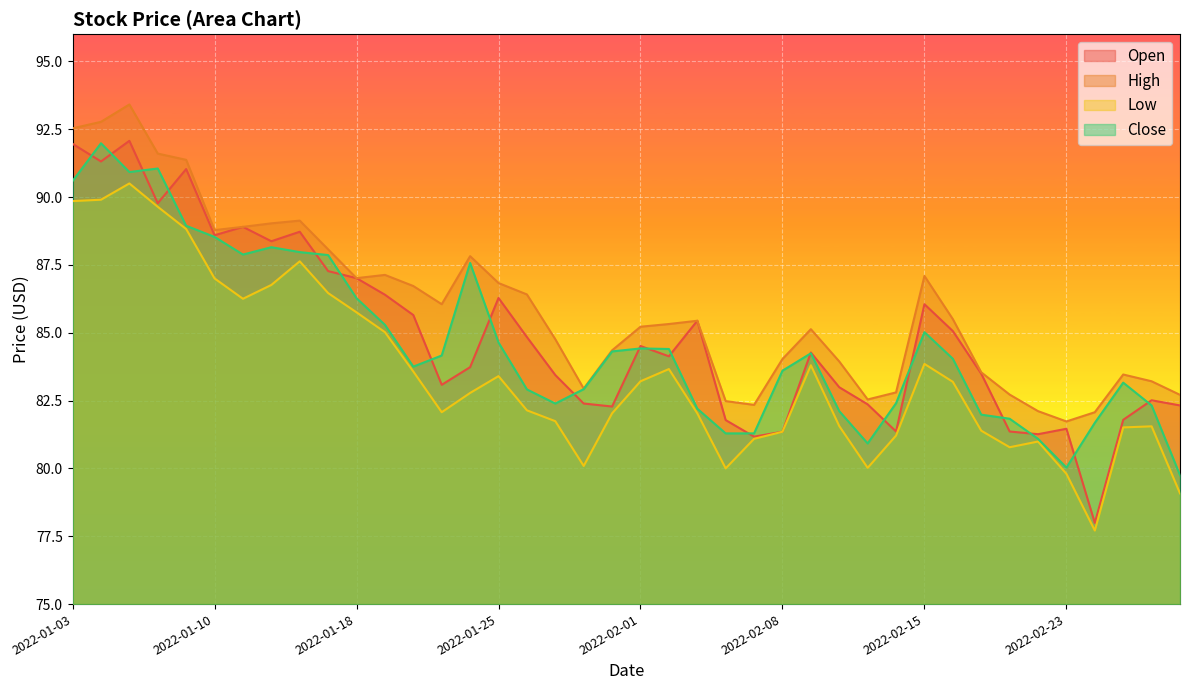

The value of Close at 2022-01-25 is 142.9. True or false?

False